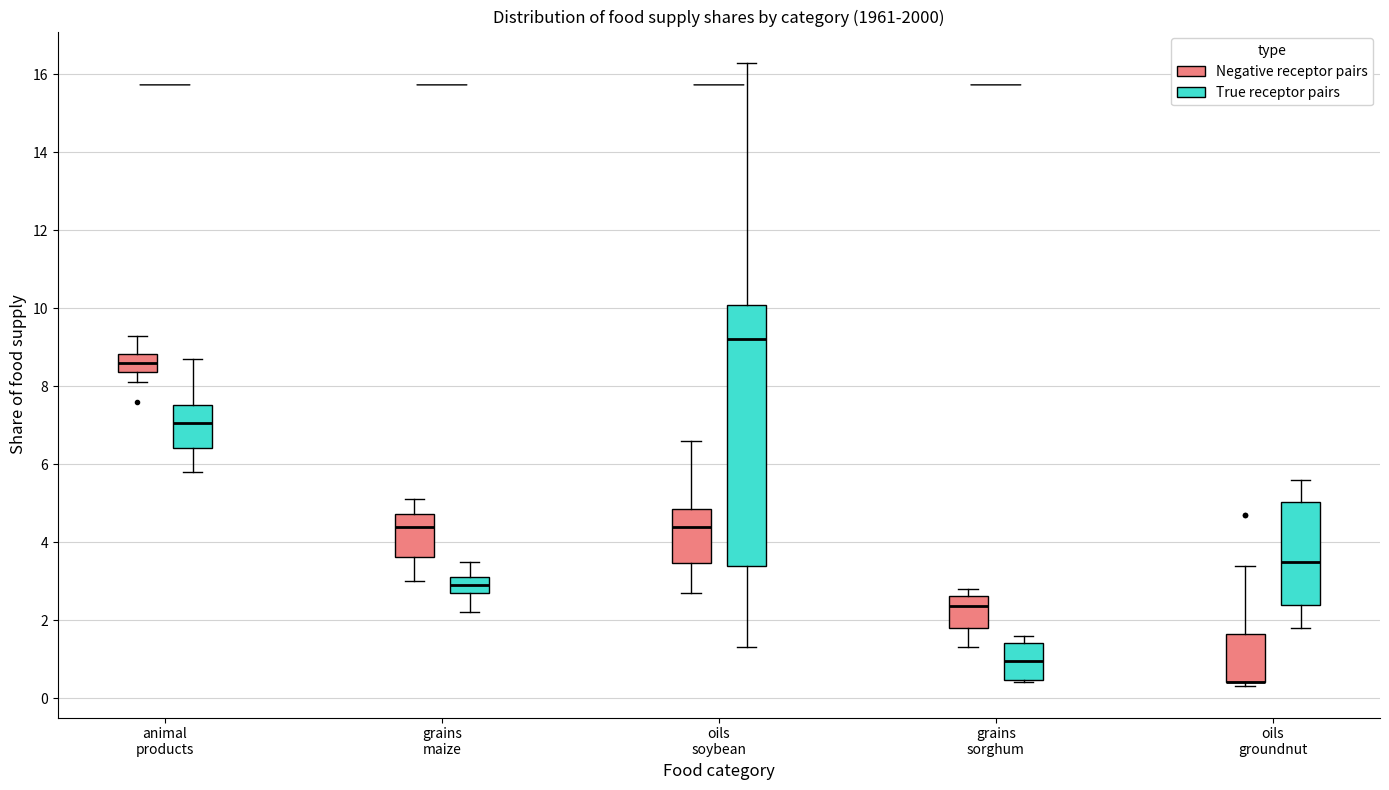

Reading left to right, read every box against the y-axis: the position of its median line, the range the box covers, and the ends of its whiskers. The values are not printed on the chart, so give them approximately, as read against the axis.

animal products (Negative receptor pairs): median 8.6, box 8.4 to 8.8, whiskers 8.2 to 9.4
animal products (True receptor pairs): median 7.0, box 6.4 to 7.6, whiskers 5.8 to 8.8
grains maize (Negative receptor pairs): median 4.4, box 3.6 to 4.8, whiskers 3.0 to 5.2
grains maize (True receptor pairs): median 3.0, box 2.8 to 3.2, whiskers 2.2 to 3.6
oils soybean (Negative receptor pairs): median 4.4, box 3.4 to 4.8, whiskers 2.8 to 6.6
oils soybean (True receptor pairs): median 9.2, box 3.4 to 10.0, whiskers 1.4 to 16.4
grains sorghum (Negative receptor pairs): median 2.4, box 1.8 to 2.6, whiskers 1.4 to 2.8
grains sorghum (True receptor pairs): median 1.0, box 0.4 to 1.4, whiskers 0.4 (just below the box's lower edge) to 1.6
oils groundnut (Negative receptor pairs): median 0.4 (drawn on the box's lower edge), box 0.4 to 1.6, whiskers 0.4 (just below the box's lower edge) to 3.4
oils groundnut (True receptor pairs): median 3.6, box 2.4 to 5.0, whiskers 1.8 to 5.6